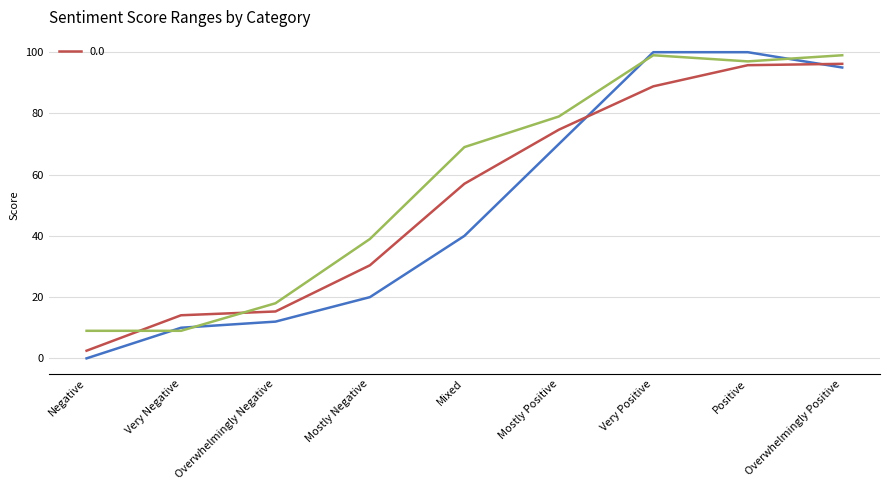

How many data points does each series have?

9